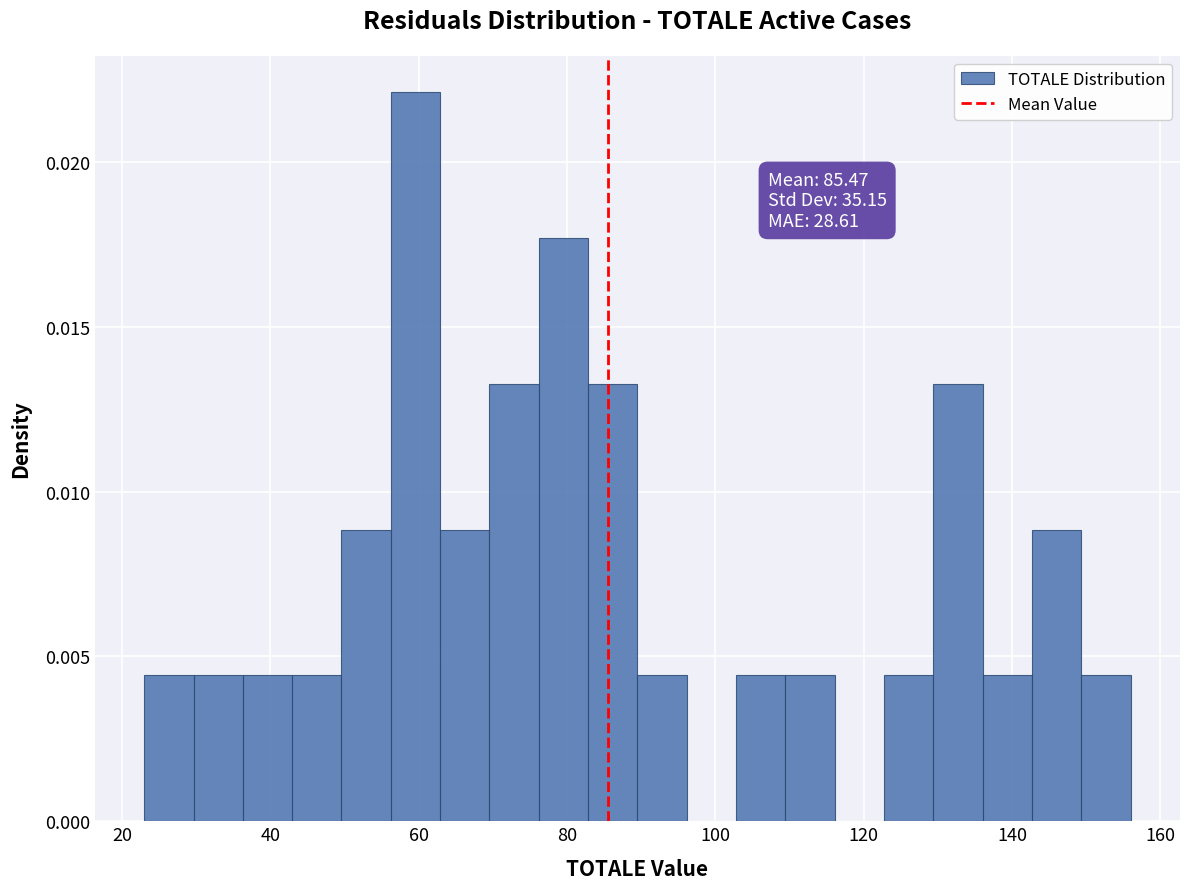

Read against the x-axis, roughly where is the centre of the tallest bar?

60